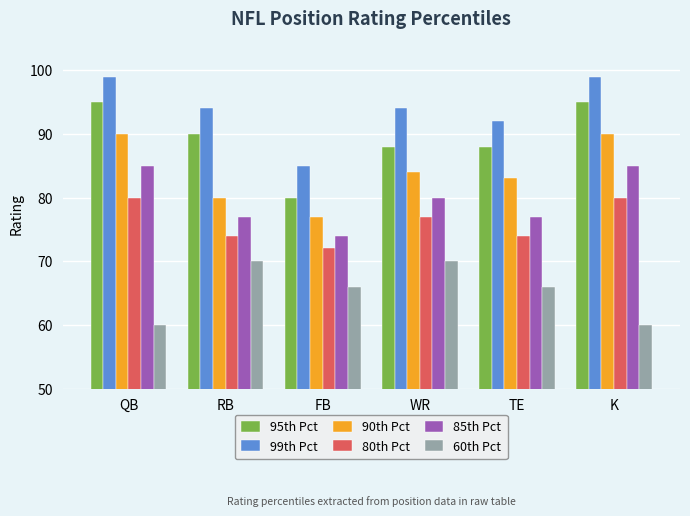

Rank the series at RB from lowest to highest value.

60th Pct, 80th Pct, 85th Pct, 90th Pct, 95th Pct, 99th Pct